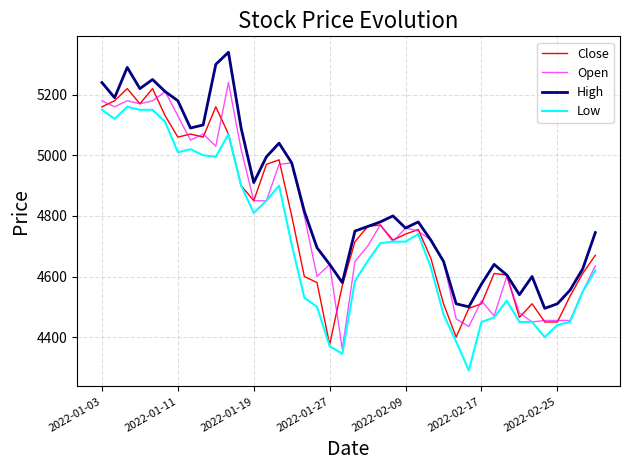

Which series has the largest total across all categories?

High